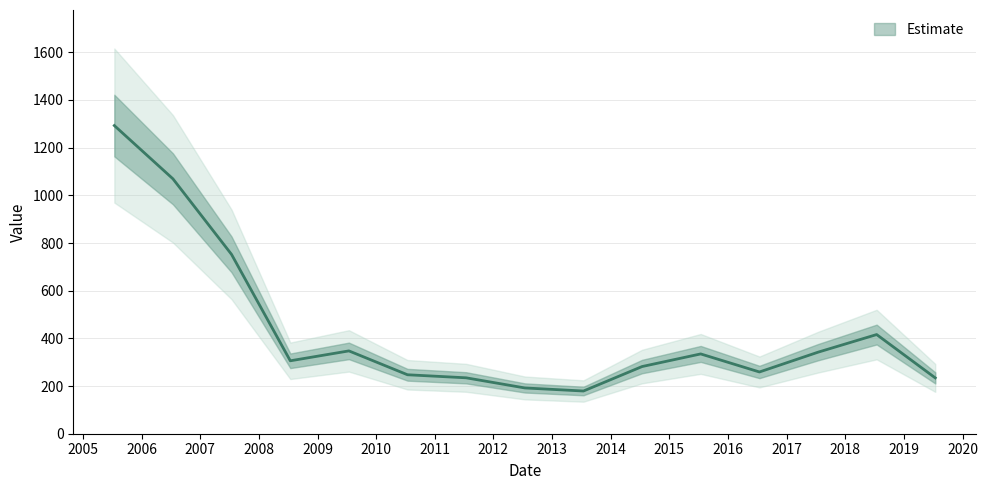

What is the difference between the maximum and second lowest values?

1100.7